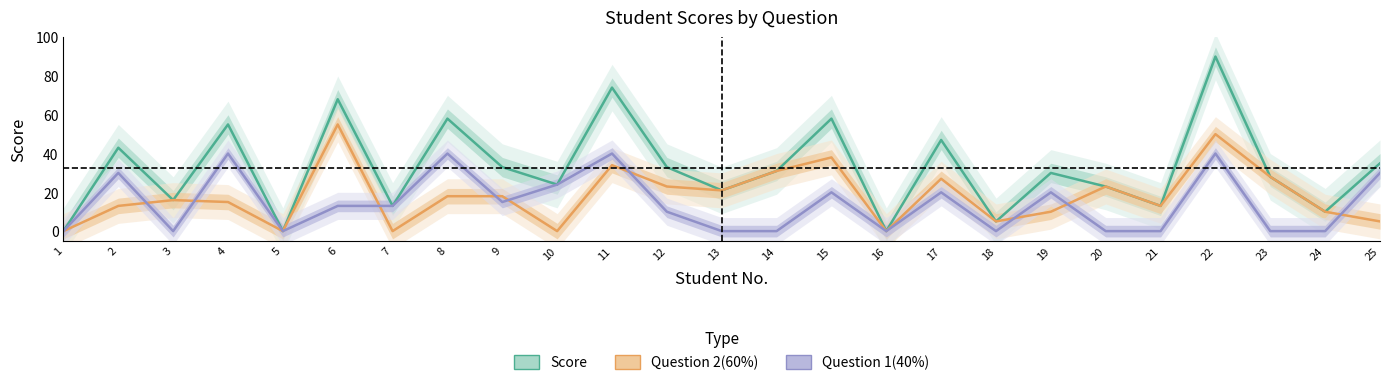

True or false: Score and Question 2(60%) intersect in this chart.

False